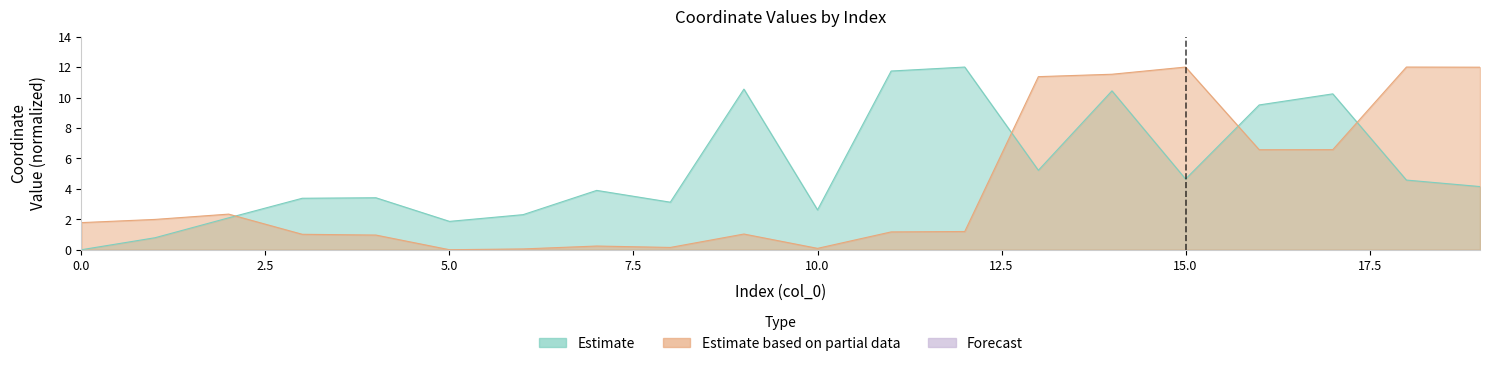

Which category has the highest value across all series?

12